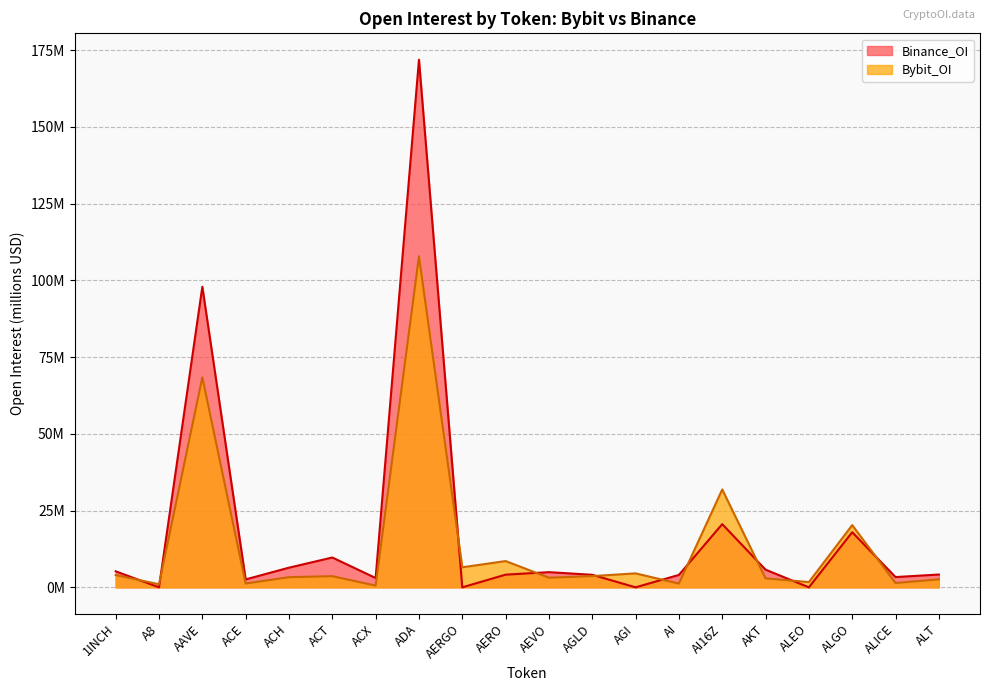

What is the label of the 9th point from the right?

AGLD